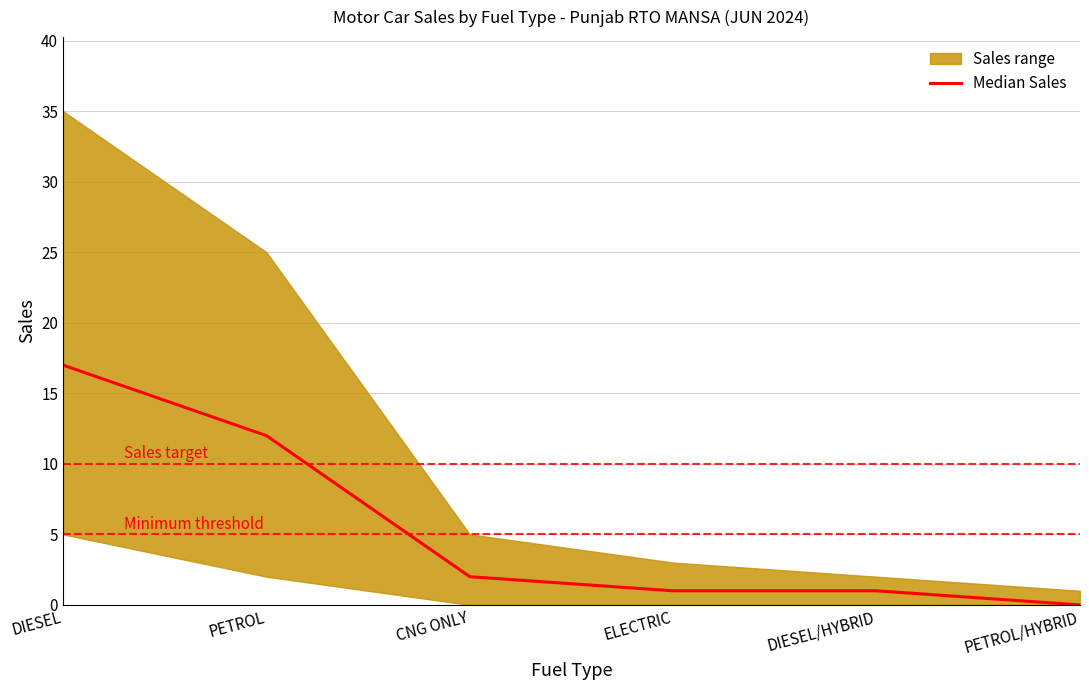

At which label does the data first exceed 2?

DIESEL